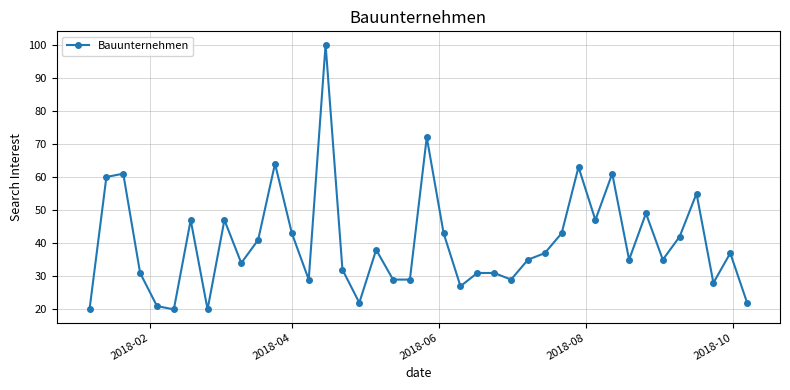

What is the average value?

40